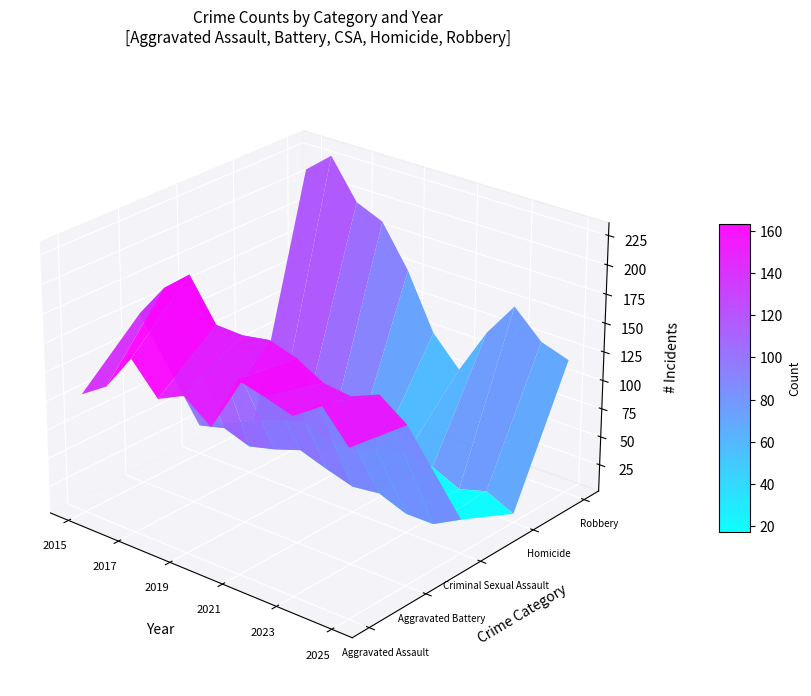

Which series has the widest spread of values?

Robbery